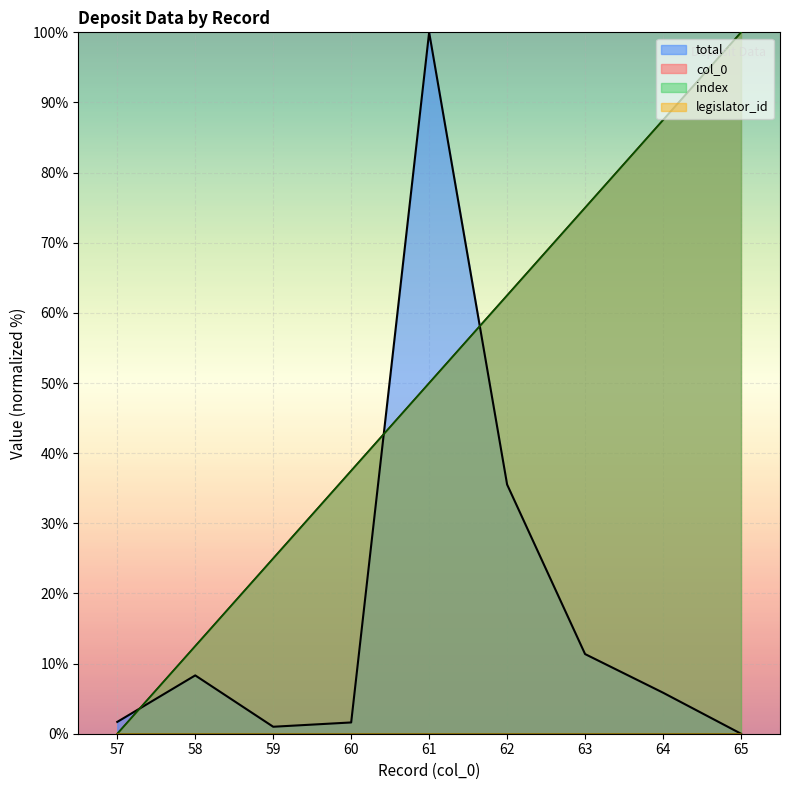

How many data points does each series have?

9